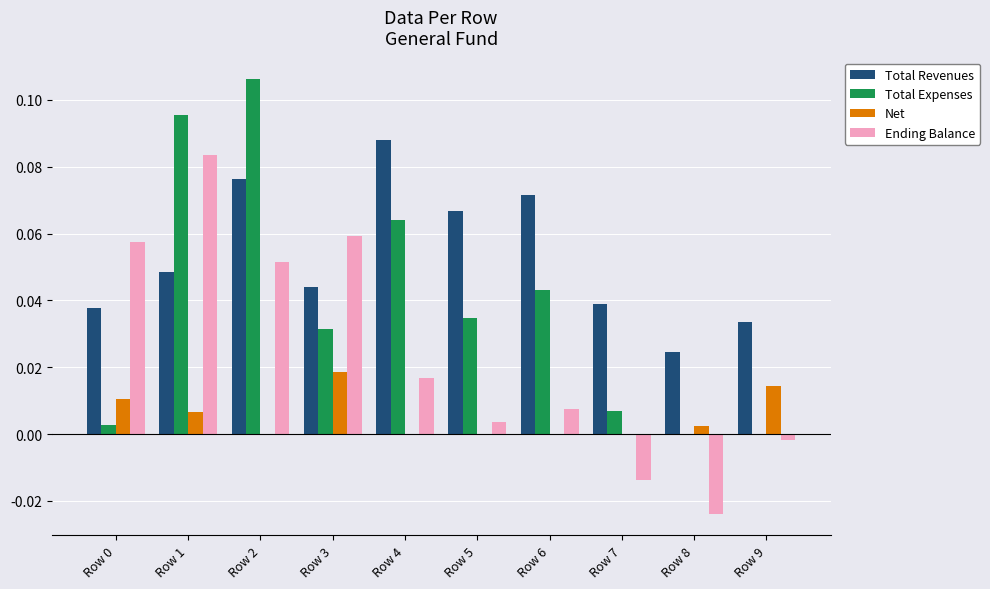

How many values in Ending Balance are above zero?

7